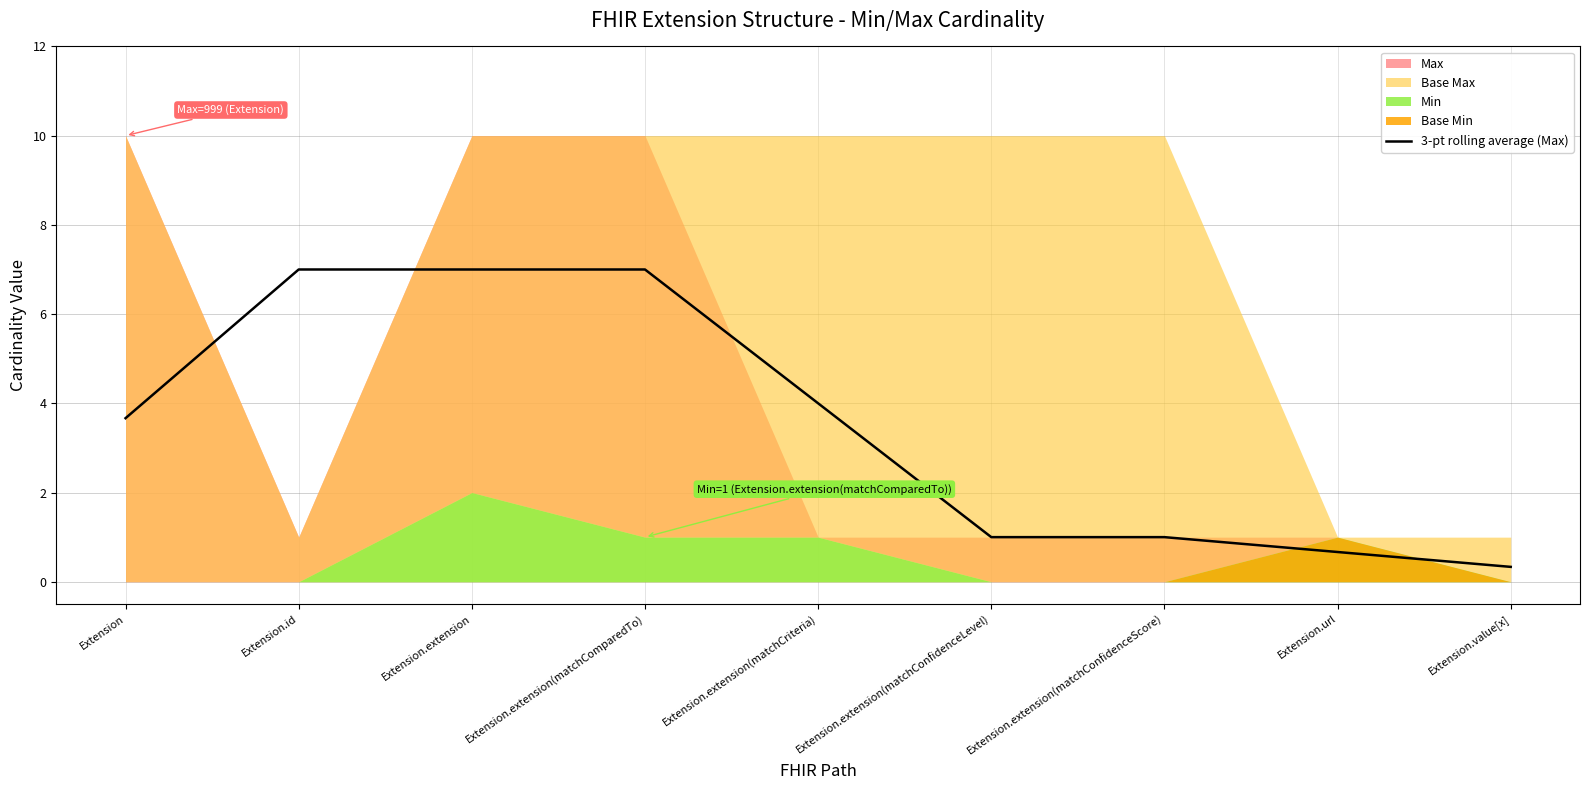

How many values exceed 3?

5